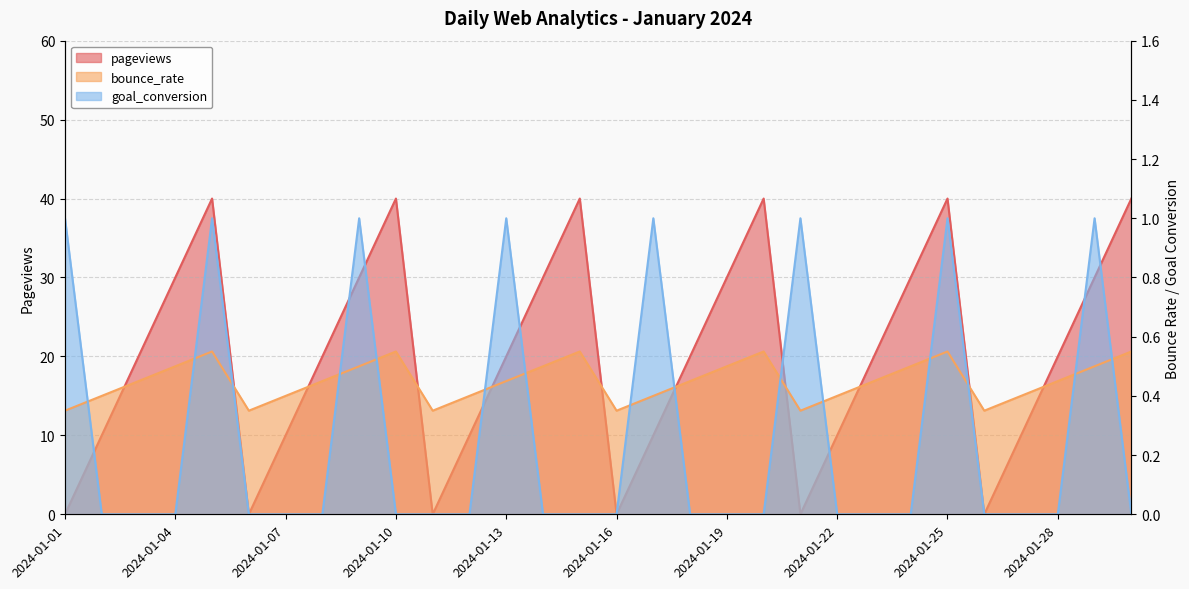

In goal_conversion, how many points are higher than both neighbors (excluding endpoints)?

7